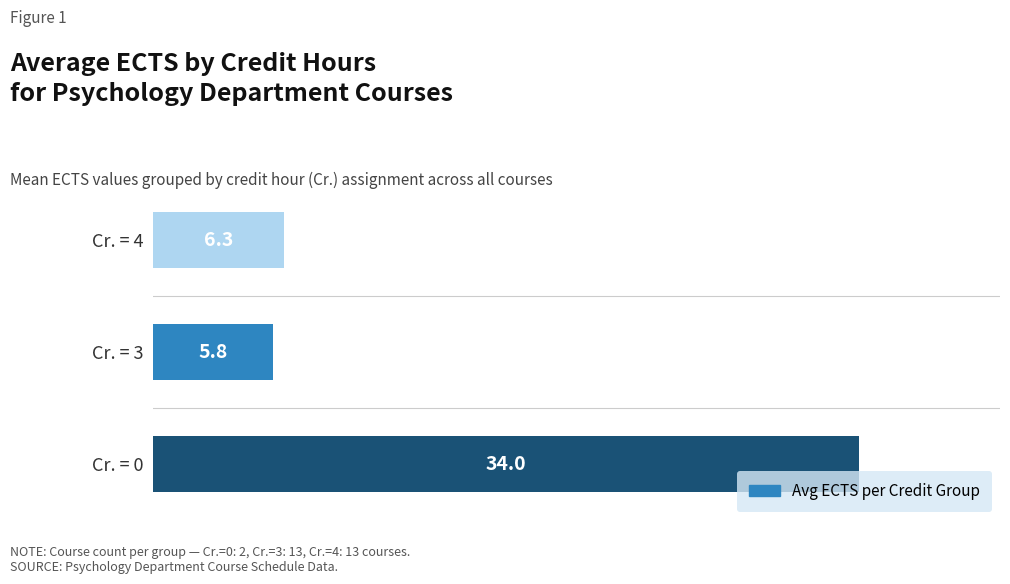

Reading bottom to top, what are all the values shown in this chart?

Cr. = 0=34.0	Cr. = 3=5.8	Cr. = 4=6.3